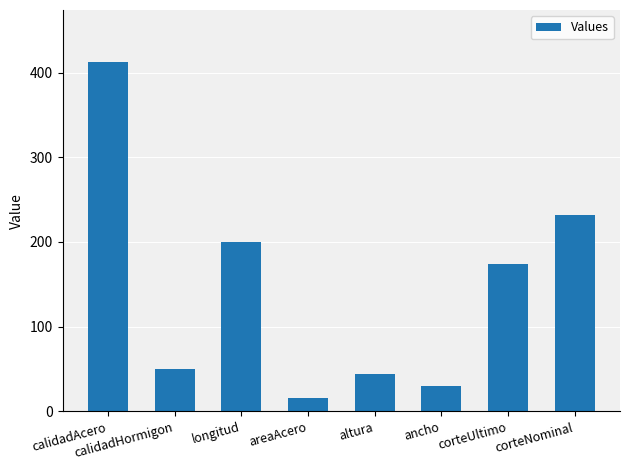

The value at corteNominal is 336. True or false?

False